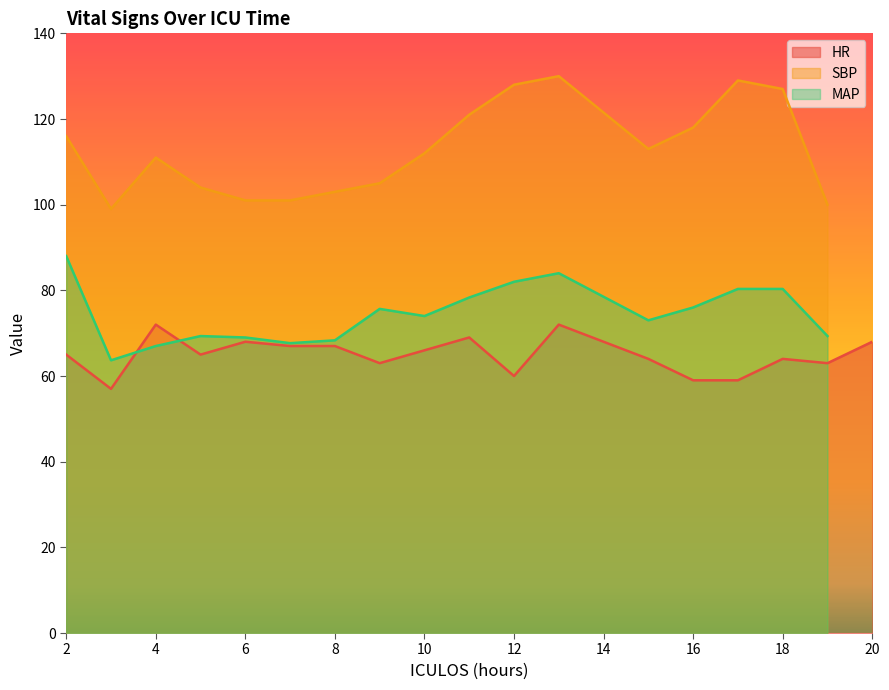

Which has a higher value, 4 or 8?

4